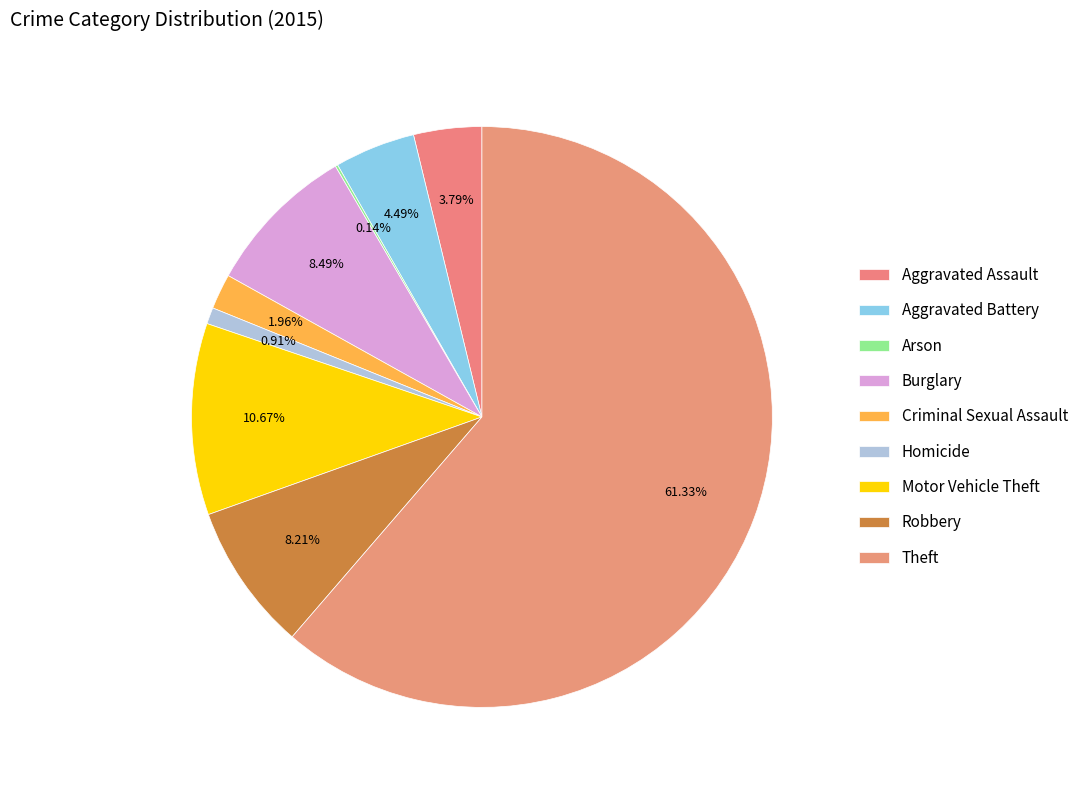

What is the change in value from Homicide to Theft?

+861